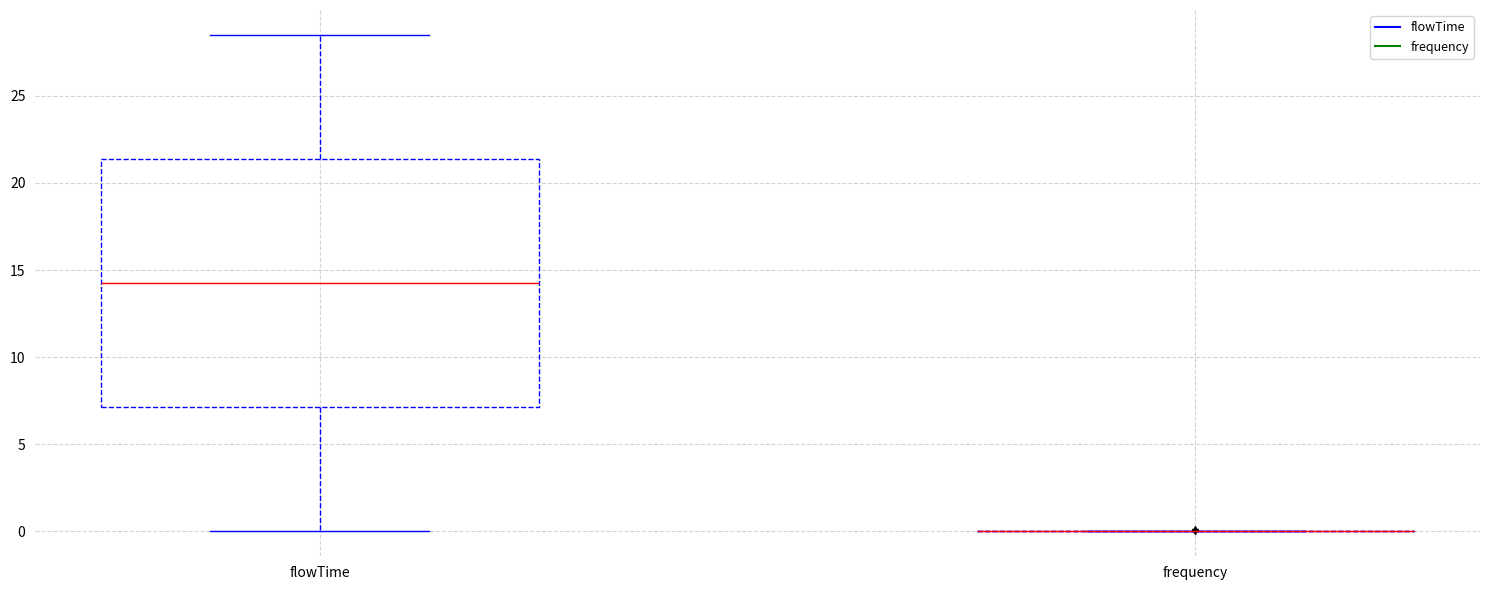

Comparing the boxes themselves (not the whiskers), which one is the tallest?

flowTime